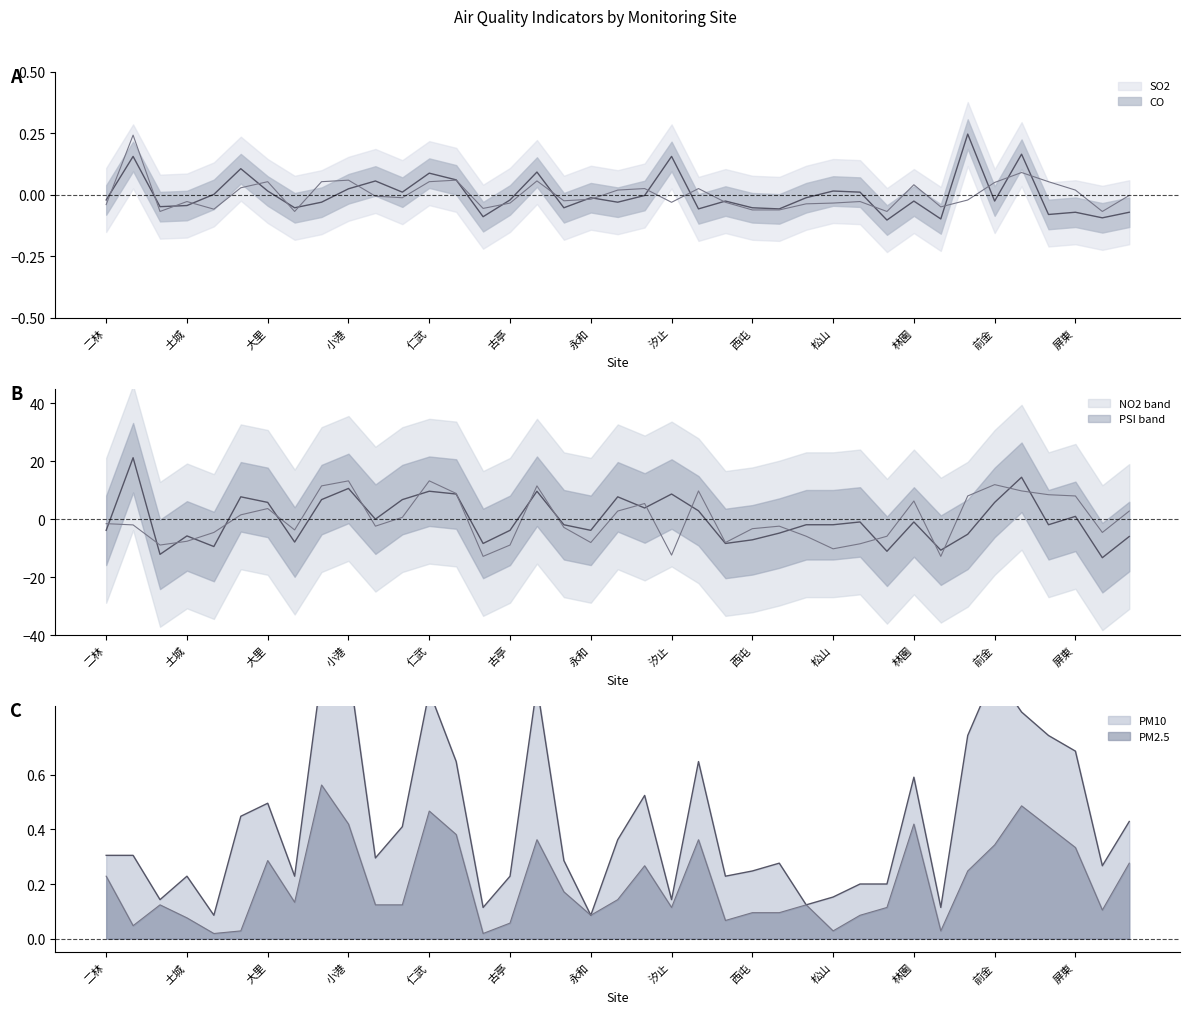

True or false: SO2 has a value of 0.0 at 板橋.

False